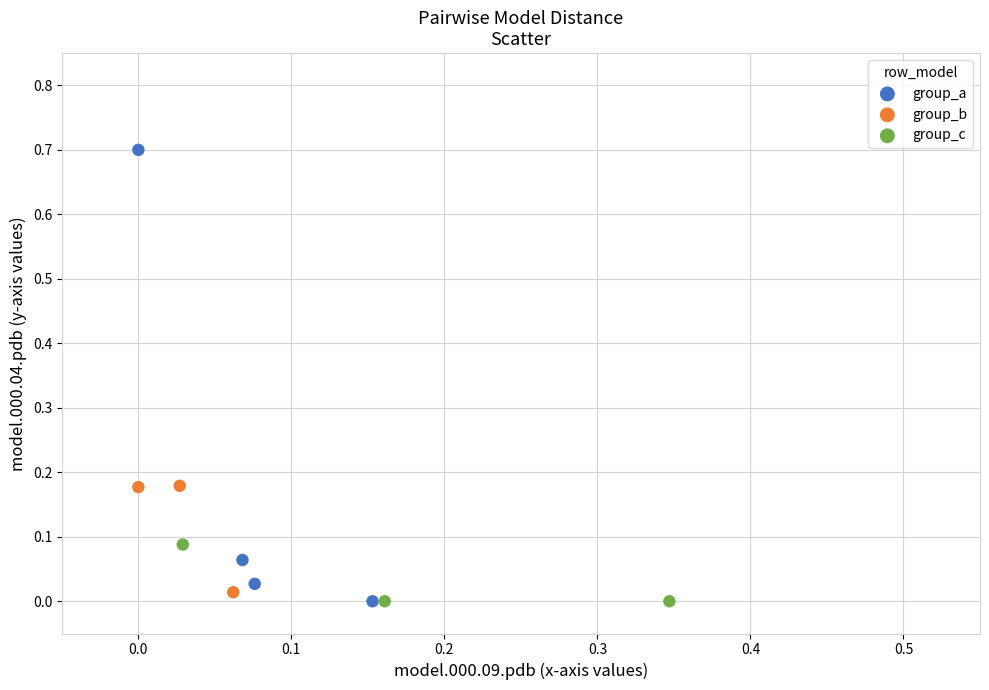

What are all the series names shown in the legend?

group_a, group_b, group_c